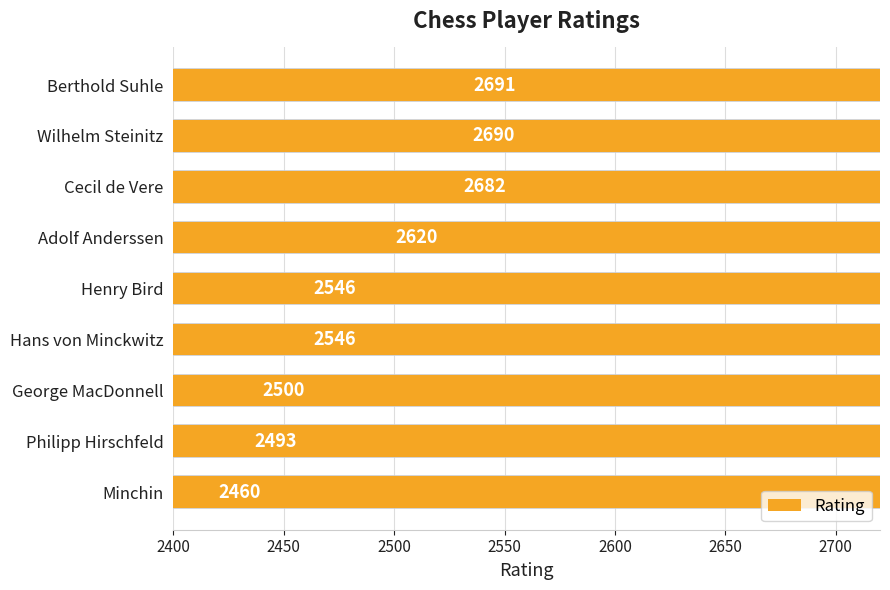

The chart shows a value of 2460 at Minchin. True or false?

True